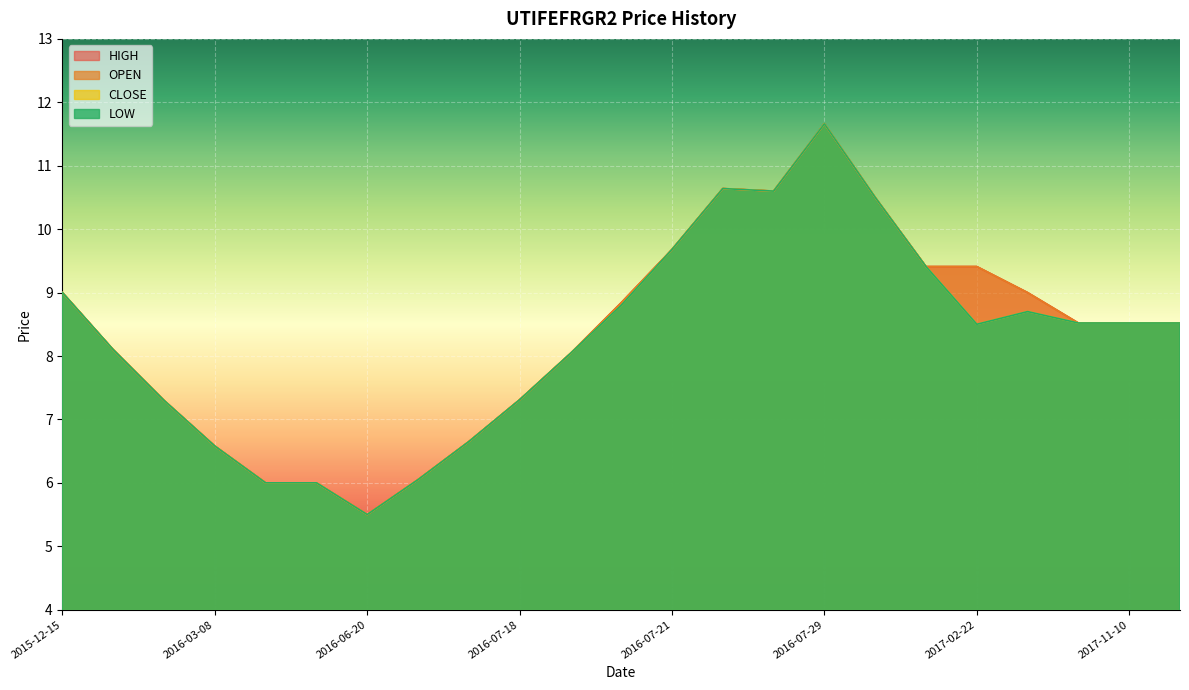

Does the chart display data point markers on the line(s)?

No